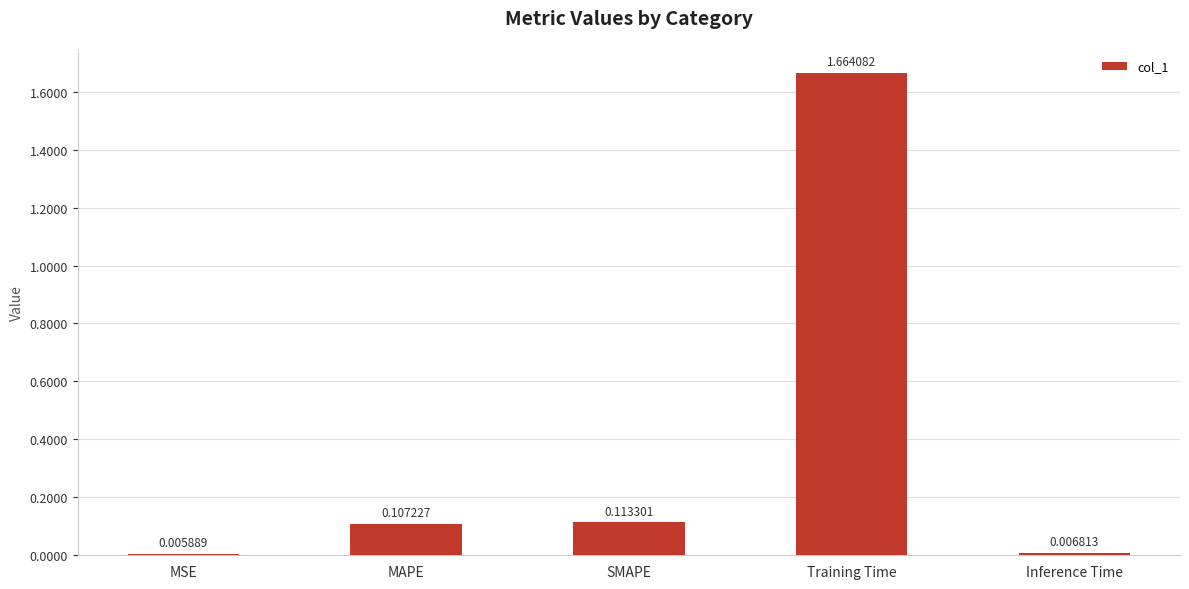

Which has a higher value, SMAPE or MAPE?

SMAPE